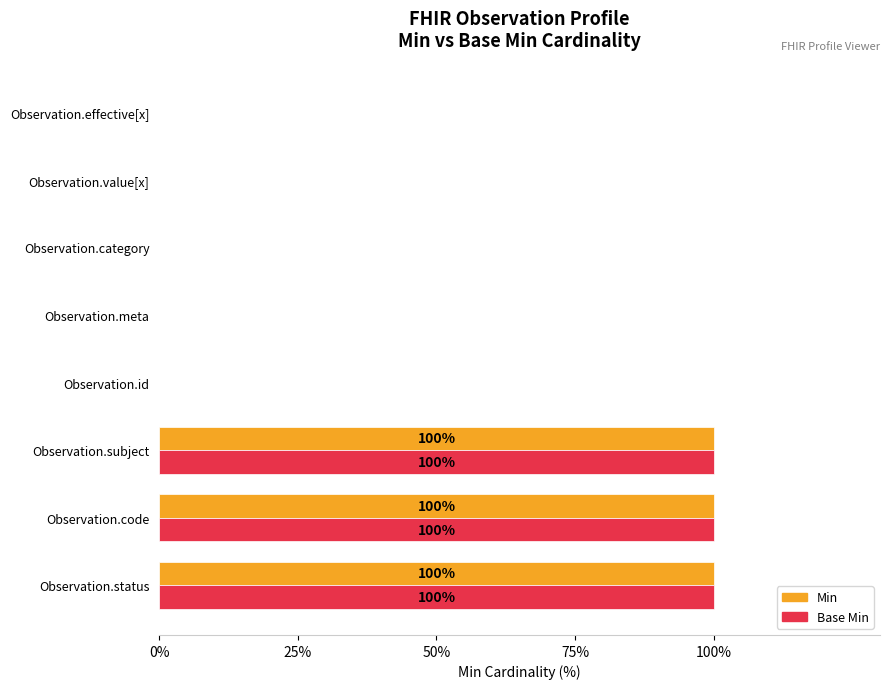

What is the total value across all series at Observation.subject?

200